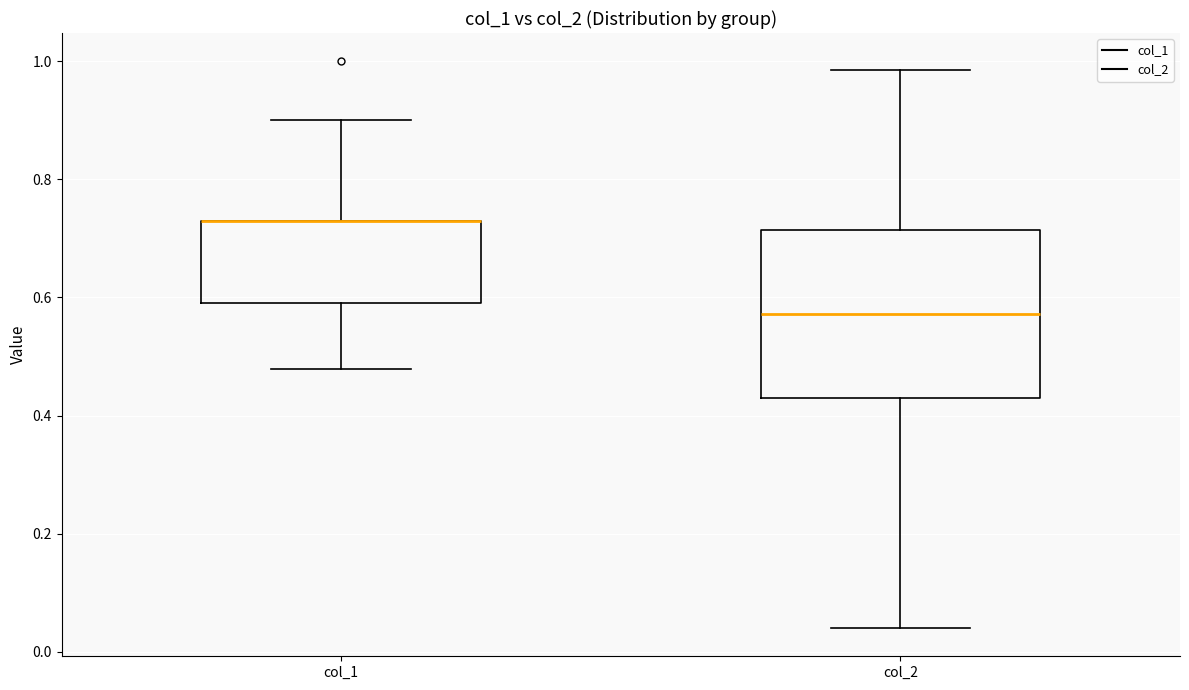

Reading left to right, read every box against the y-axis: the position of its median line, the range the box covers, and the ends of its whiskers. The values are not printed on the chart, so give them approximately, as read against the axis.

col_1: median 0.72 (drawn on the box's upper edge), box 0.60 to 0.72, whiskers 0.48 to 0.90
col_2: median 0.58, box 0.42 to 0.72, whiskers 0.04 to 0.98